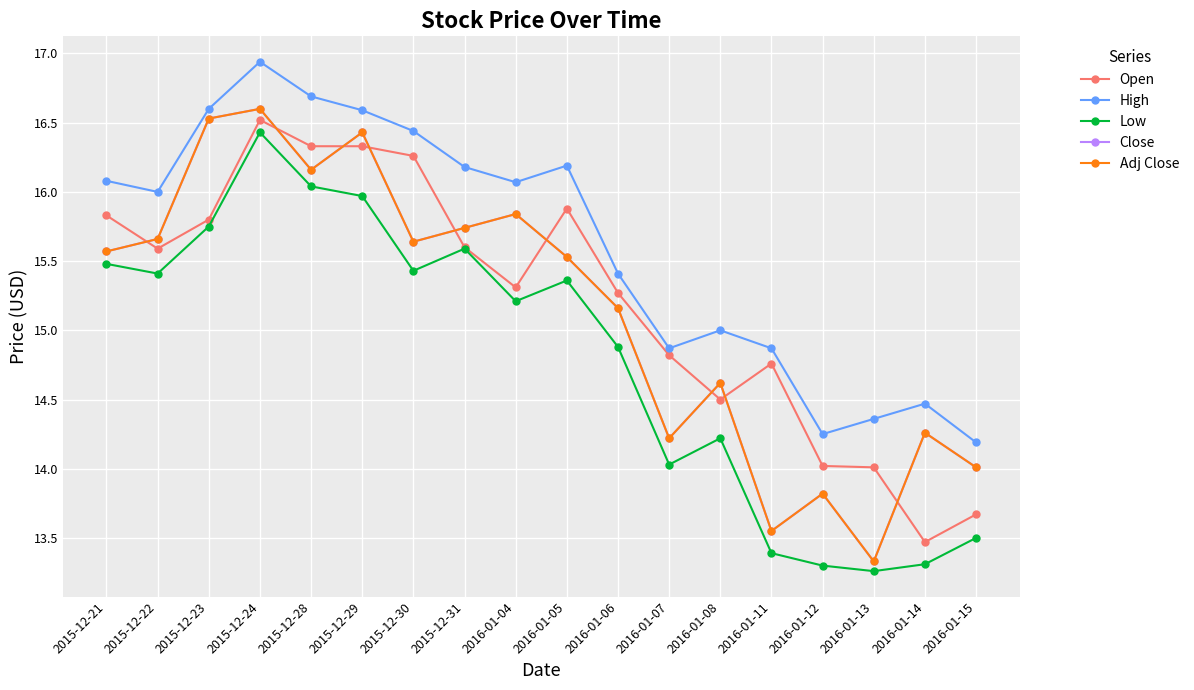

In Adj Close, how many points are higher than both neighbors (excluding endpoints)?

6